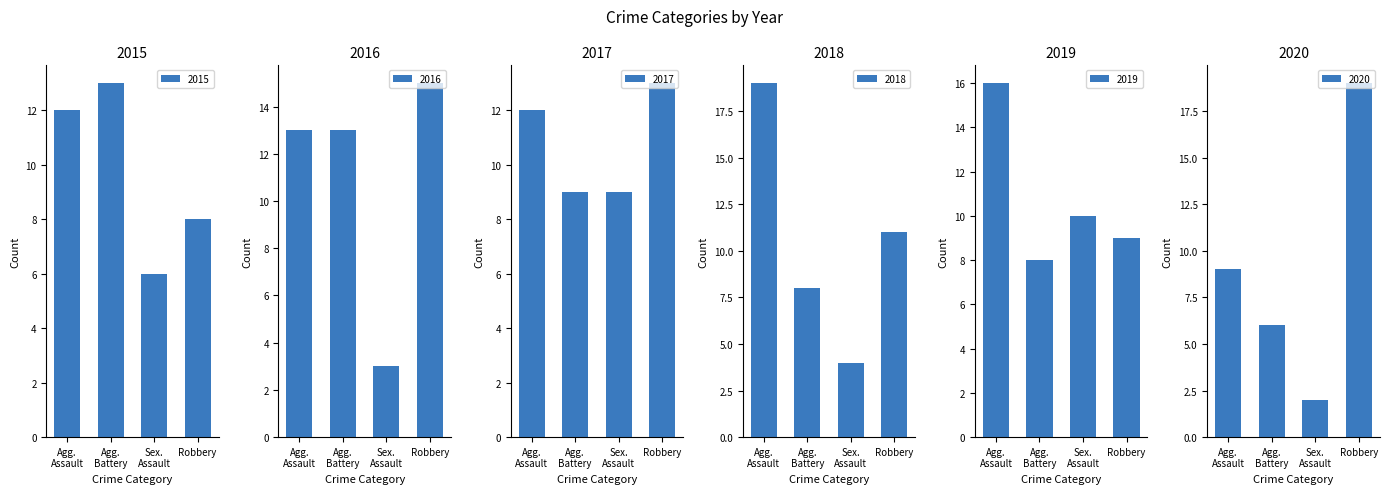

Reading left to right, extract all data points from this chart.

2015: Agg.
Assault=12	Agg.
Battery=13	Sex.
Assault=6	Robbery=8
2016: Agg.
Assault=13	Agg.
Battery=13	Sex.
Assault=3	Robbery=15
2017: Agg.
Assault=12	Agg.
Battery=9	Sex.
Assault=9	Robbery=13
2018: Agg.
Assault=19	Agg.
Battery=8	Sex.
Assault=4	Robbery=11
2019: Agg.
Assault=16	Agg.
Battery=8	Sex.
Assault=10	Robbery=9
2020: Agg.
Assault=9	Agg.
Battery=6	Sex.
Assault=2	Robbery=19